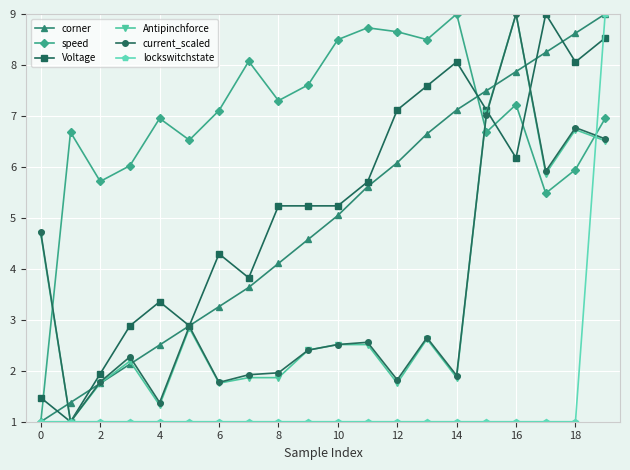

In speed, how many points are lower than both neighbors (excluding endpoints)?

6